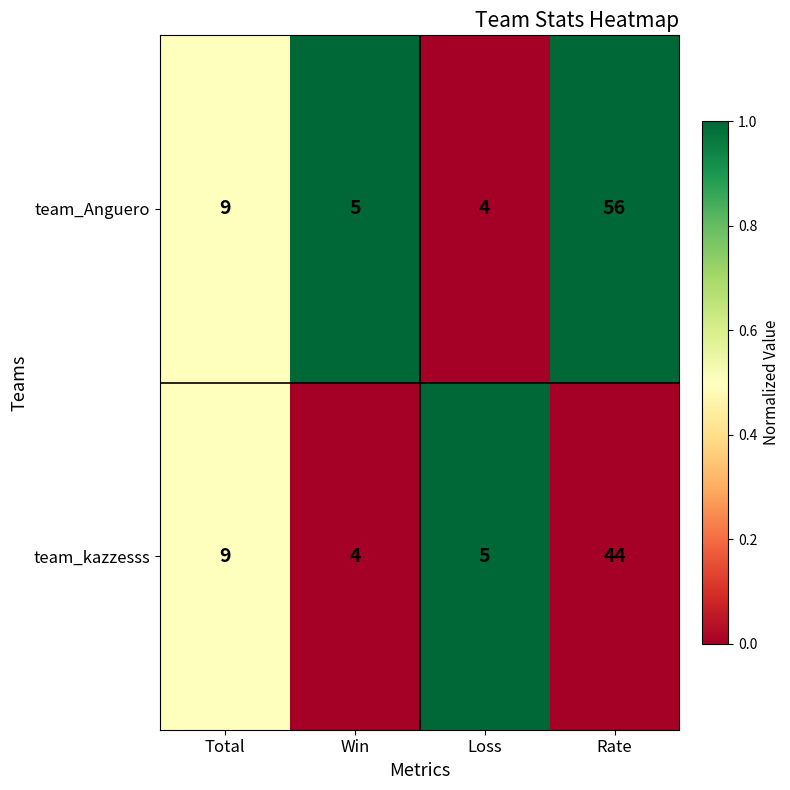

Reading right to left, transcribe all the data shown in this chart.

team_Anguero: 56	4	5	9
team_kazzesss: 44	5	4	9